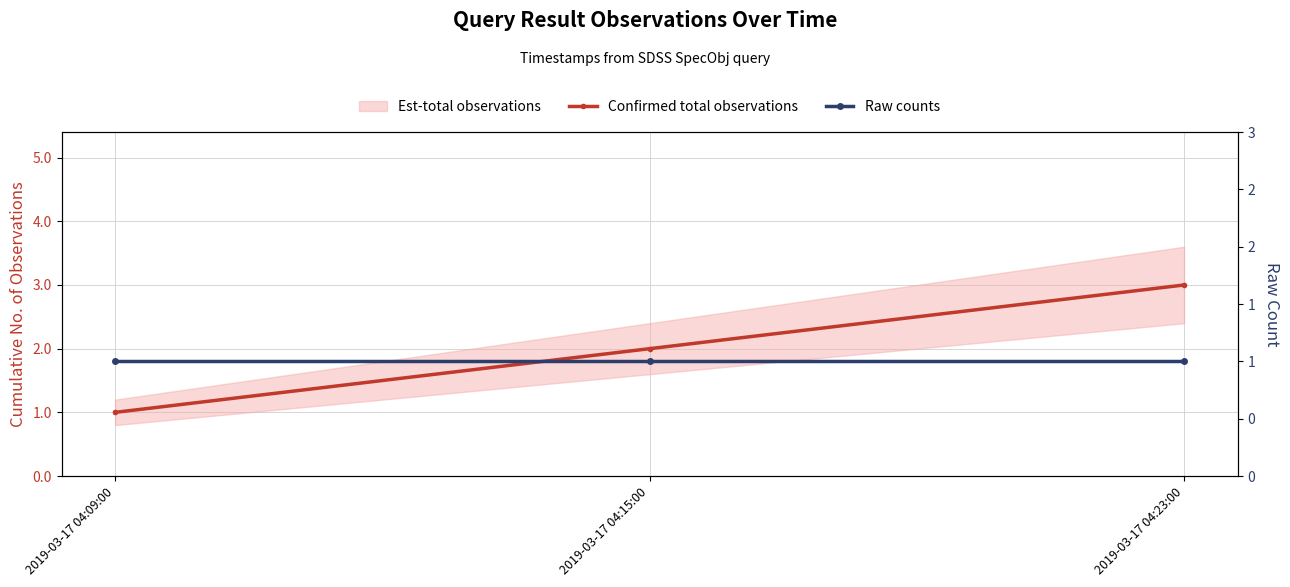

Is the value of Raw counts at 2019-03-17 04:23:00 greater than the value of Confirmed total observations at 2019-03-17 04:23:00?

No